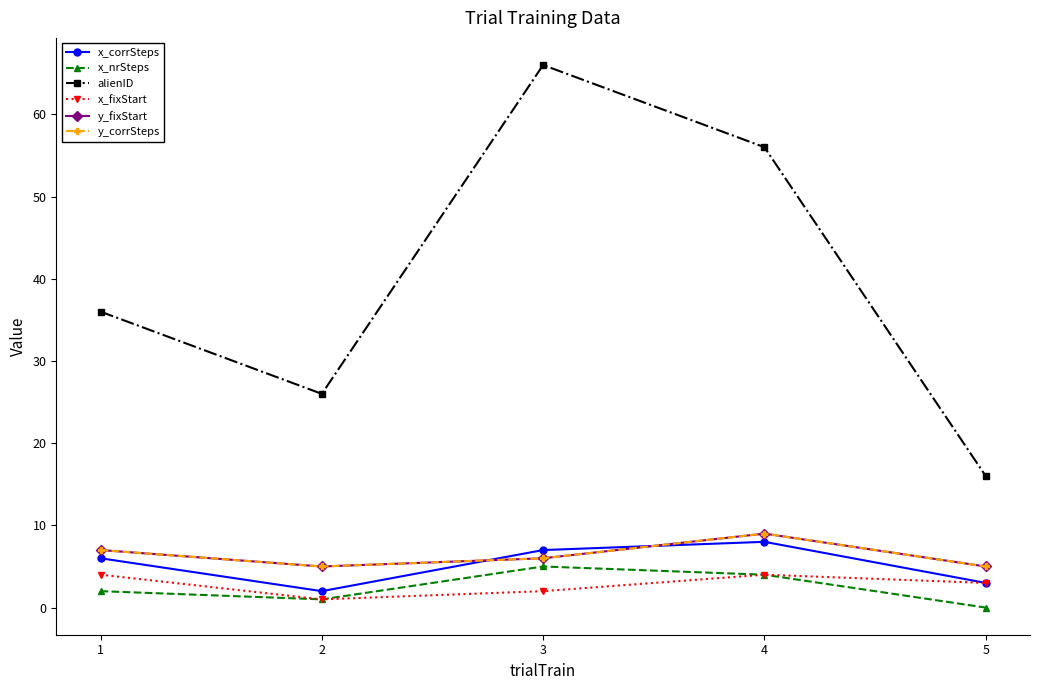

True or false: alienID has a value of 56 at 4.

True